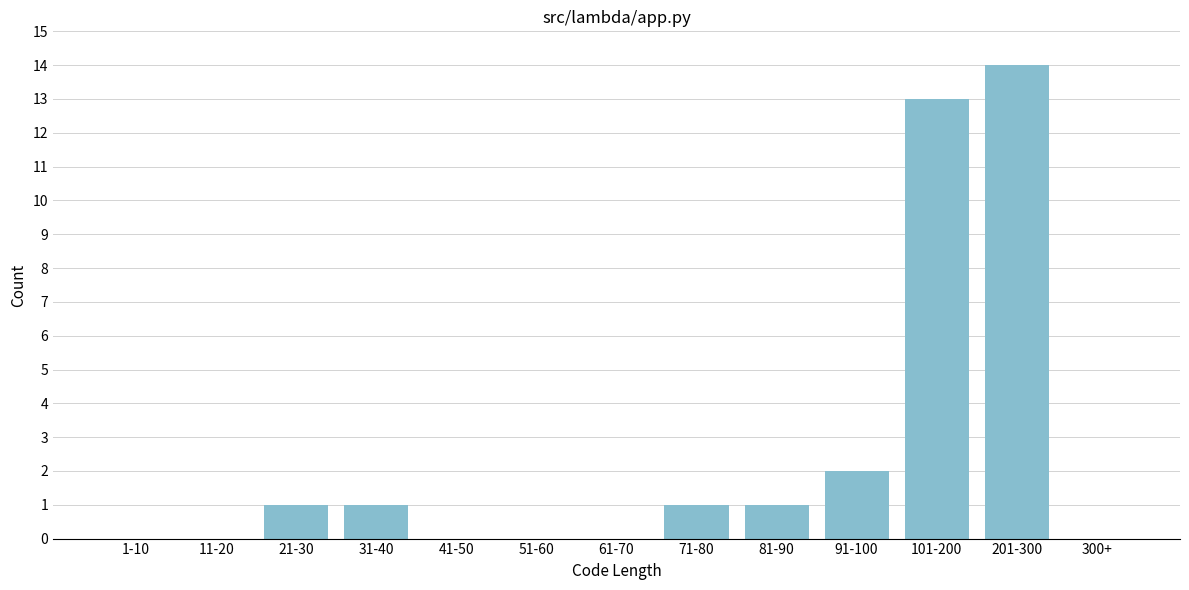

Reading left to right, extract all data points from this chart.

1-10=0	11-20=0	21-30=1	31-40=1	41-50=0	51-60=0	61-70=0	71-80=1	81-90=1	91-100=2	101-200=13	201-300=14	300+=0